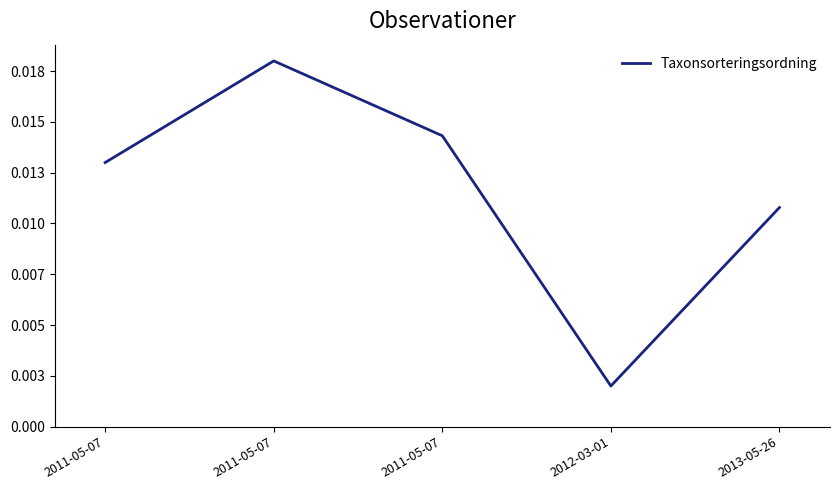

Is it true that the value at 2011-05-07 is 0.0?

False